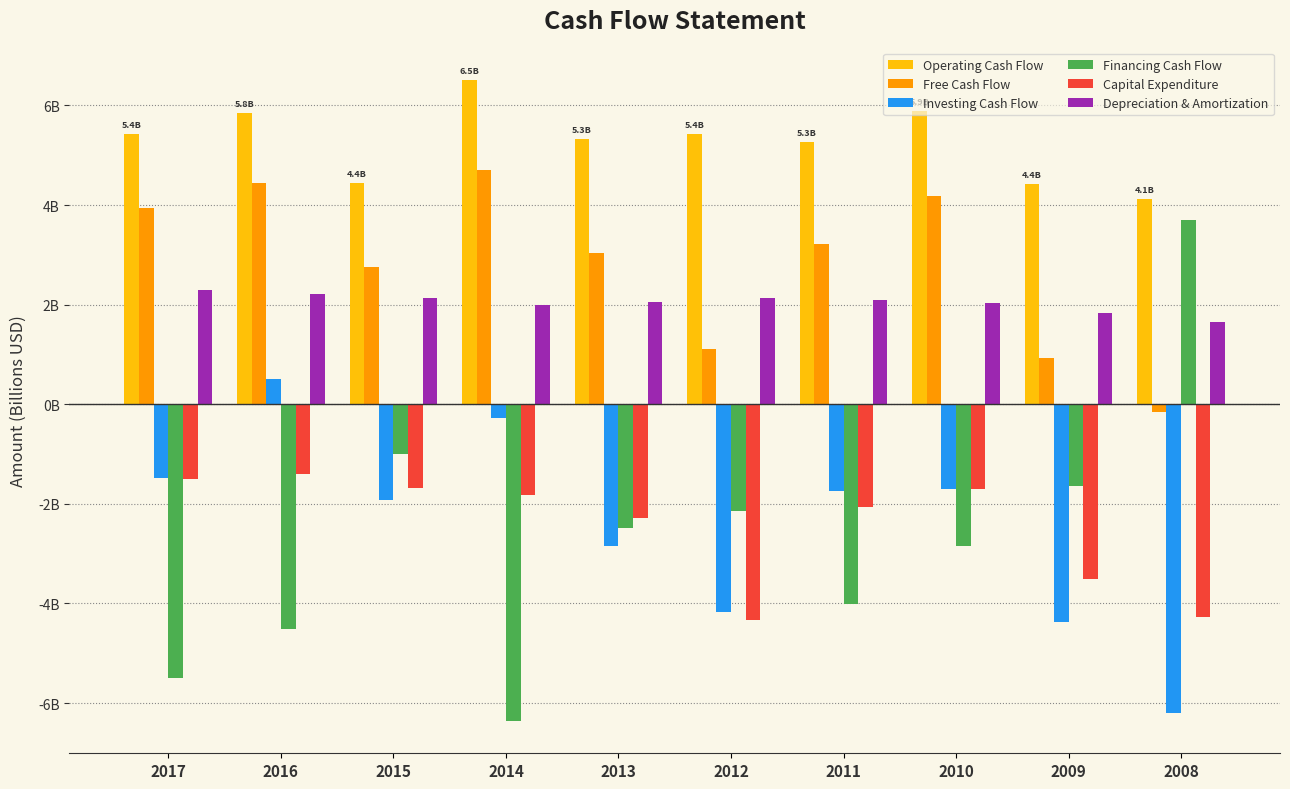

What is the approximate value of Capital Expenditure at 2011?

-2.1